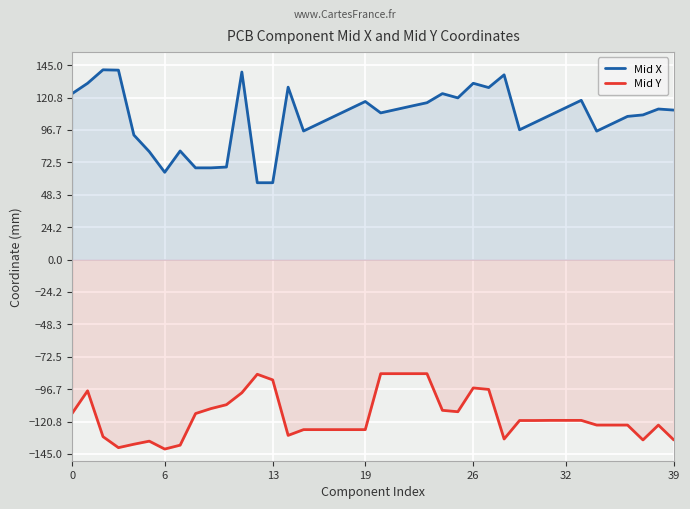

Which series has the widest spread of values?

Mid X